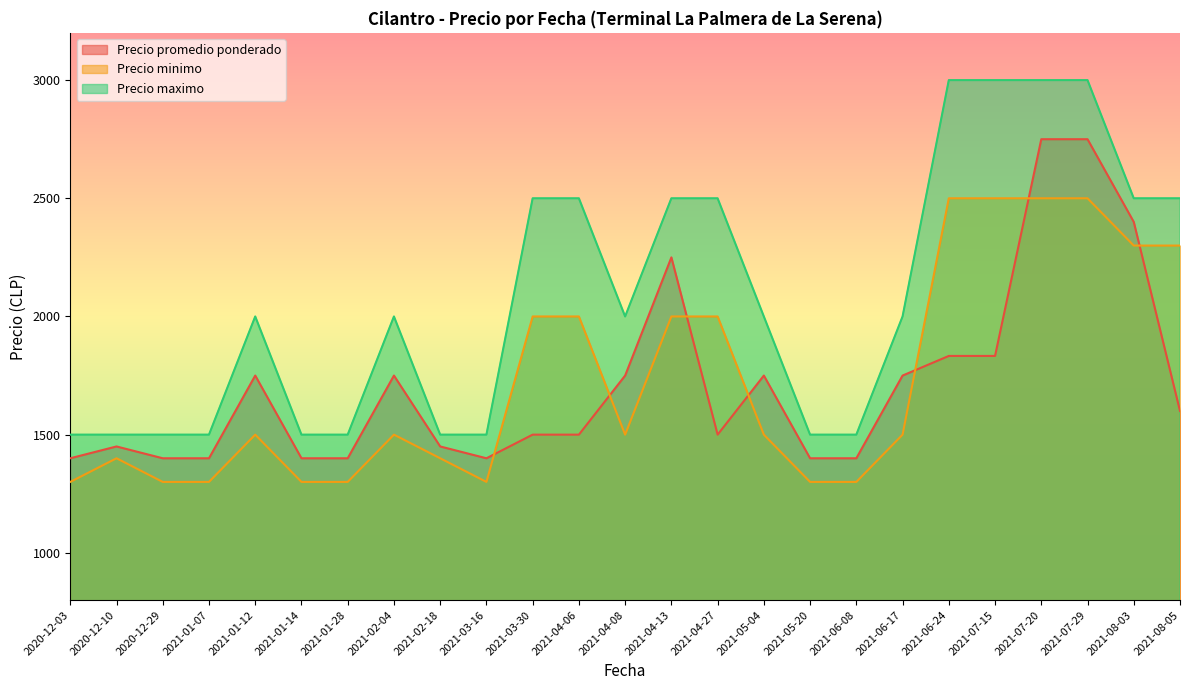

List the series in order of their peak value, lowest first.

Precio minimo, Precio promedio ponderado, Precio maximo